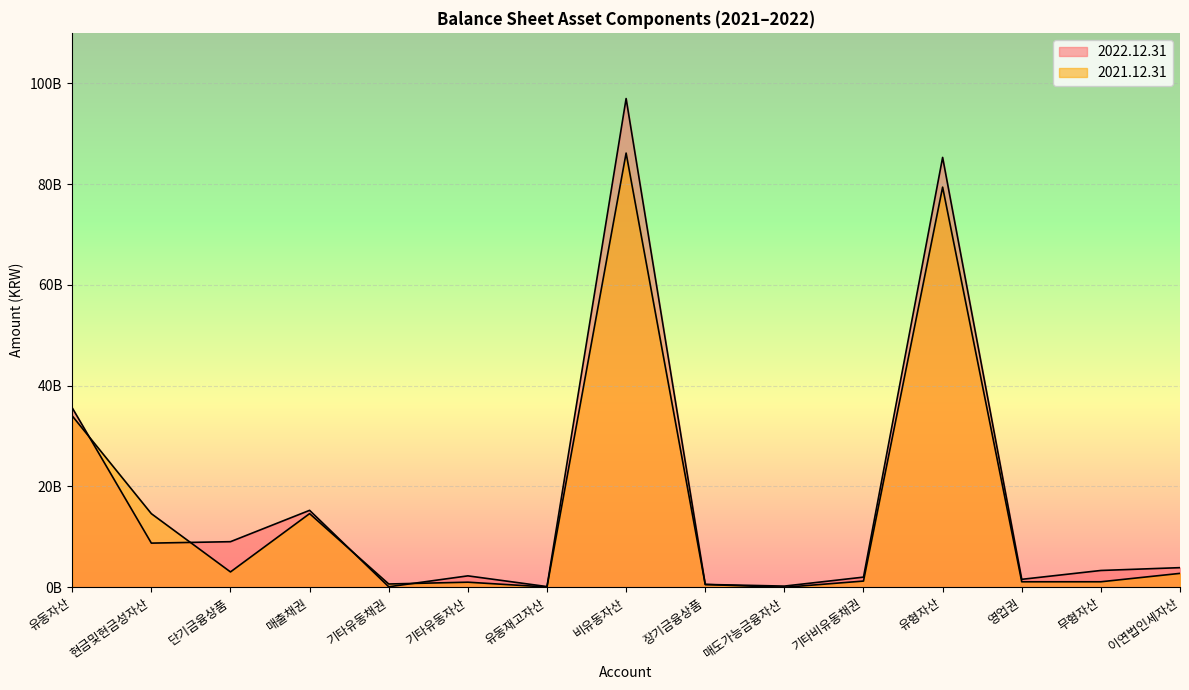

At which category is the sum across all series the highest?

비유동자산